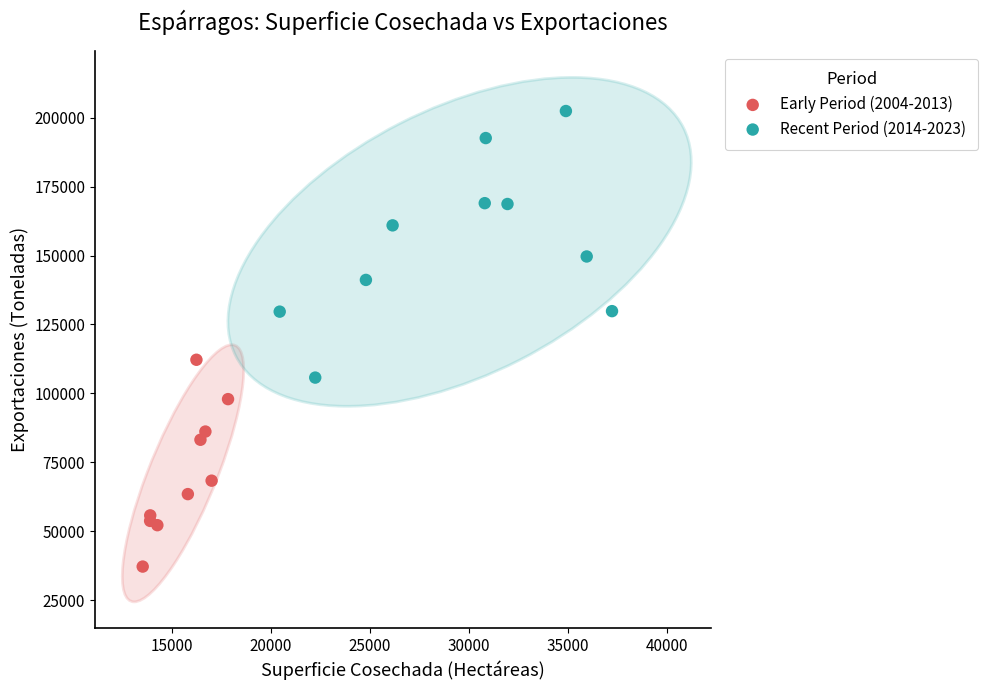

Which series has the largest Y range (max minus min)?

Recent Period (2014-2023)